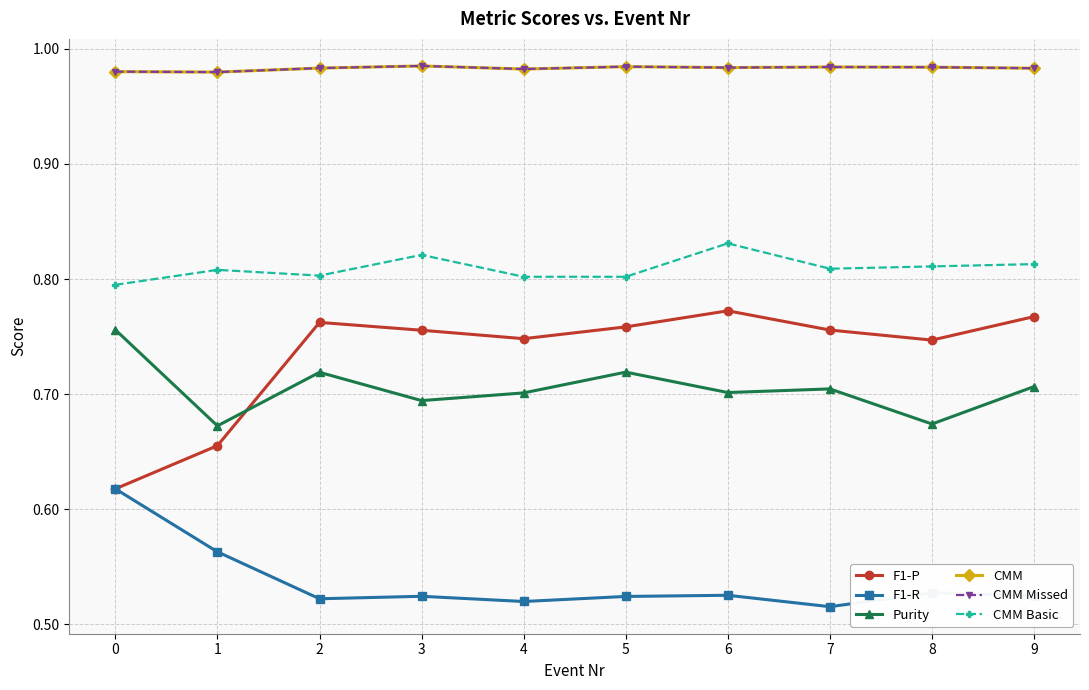

What is the sum of all CMM Missed values?

9.8